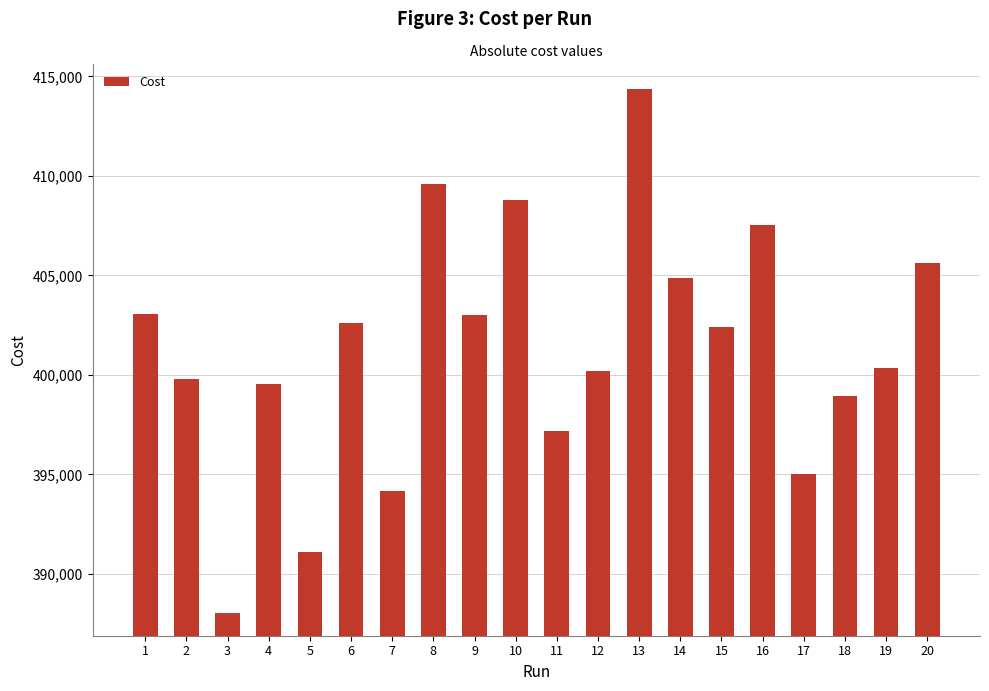

Which has a higher value, 10 or 15?

10